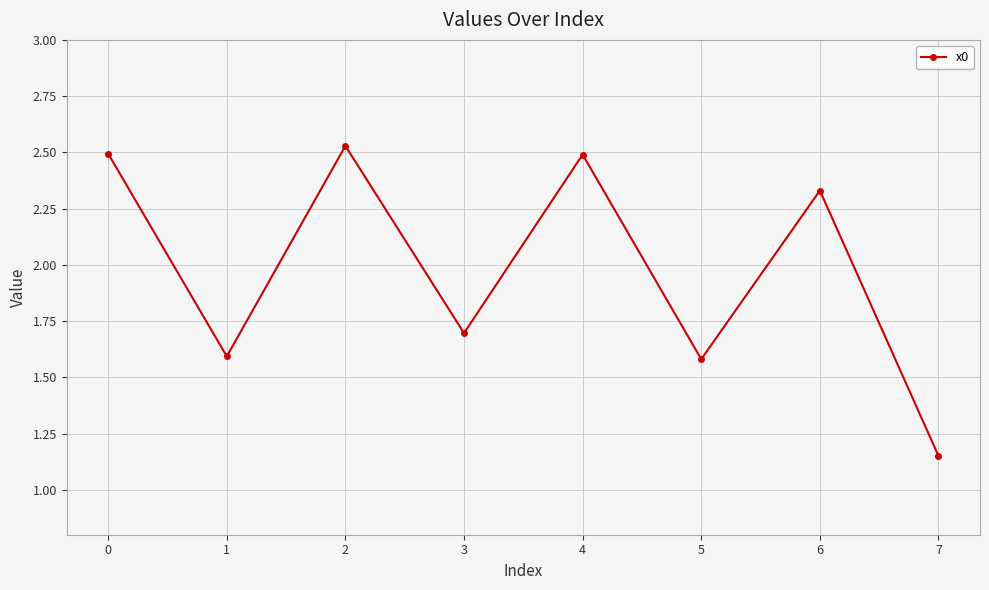

Does the chart display data point markers on the line(s)?

Yes